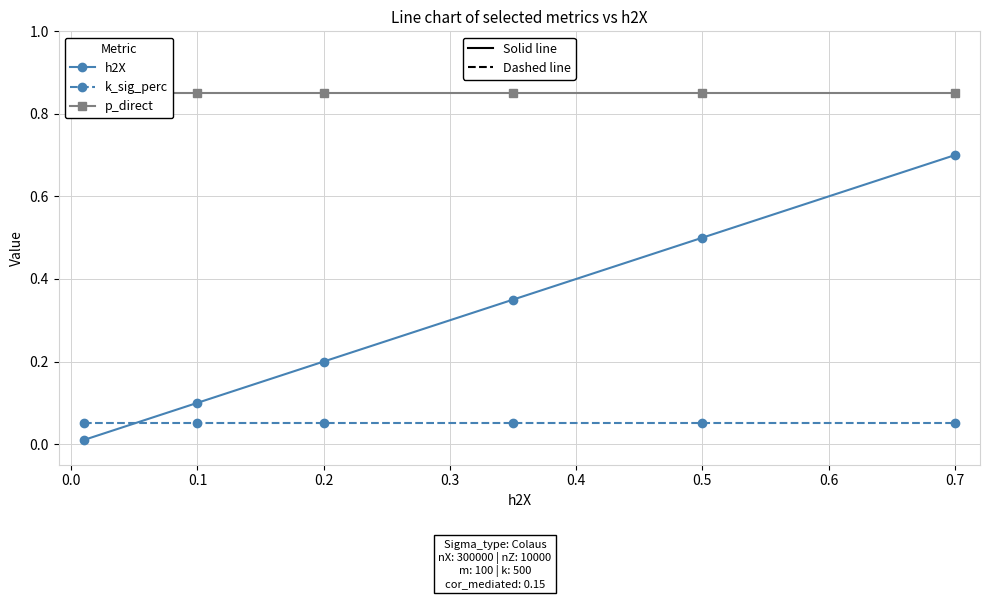

Is this an area chart (filled region under the line)?

No